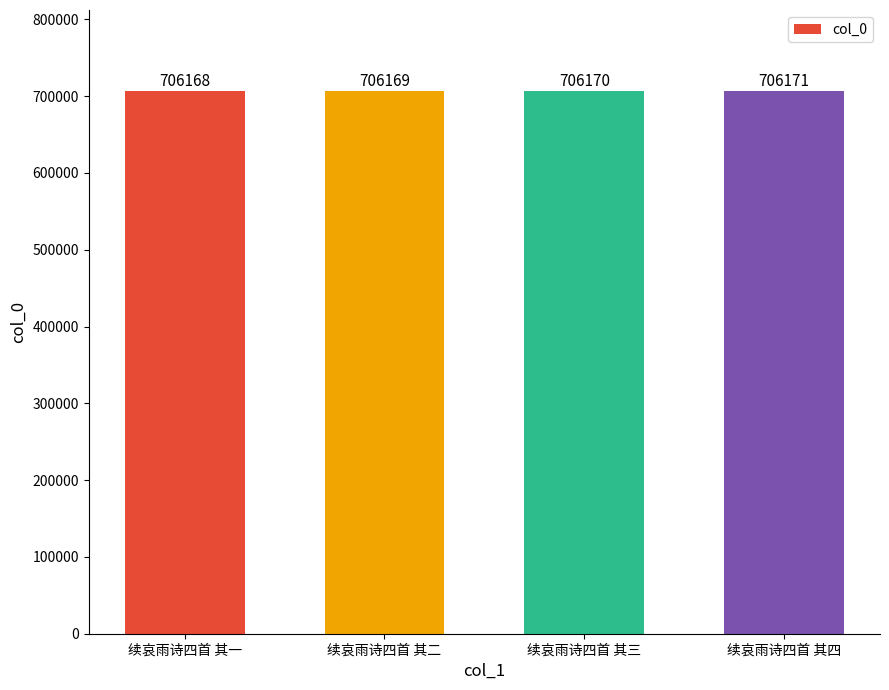

What is the average value?

706170